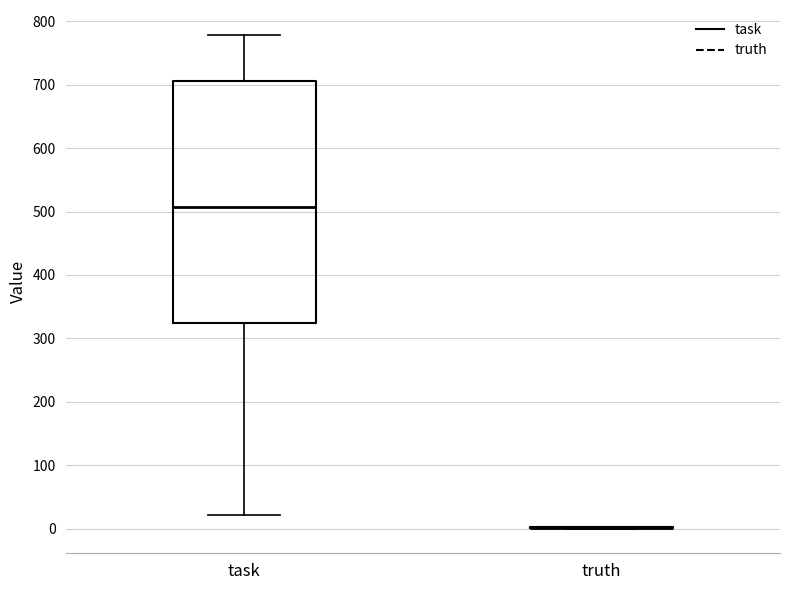

Reading left to right, transcribe this box plot: for each box, give where its median line is, the range the box spans, and where its two whiskers end, as read against the y-axis. The values are not printed on the chart, so give them approximately, as read against the axis.

task: median 510, box 320 to 710, whiskers 20 to 780
truth: box collapsed to a line at 0, whiskers 0 to 0